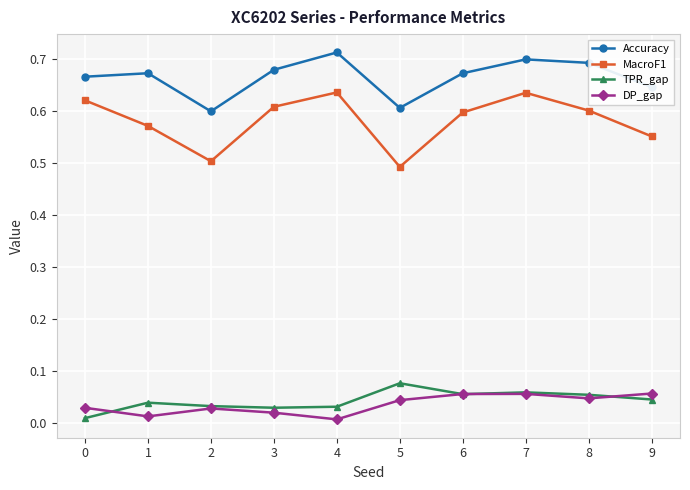

List the series in order of their peak value, highest first.

Accuracy, MacroF1, TPR_gap, DP_gap